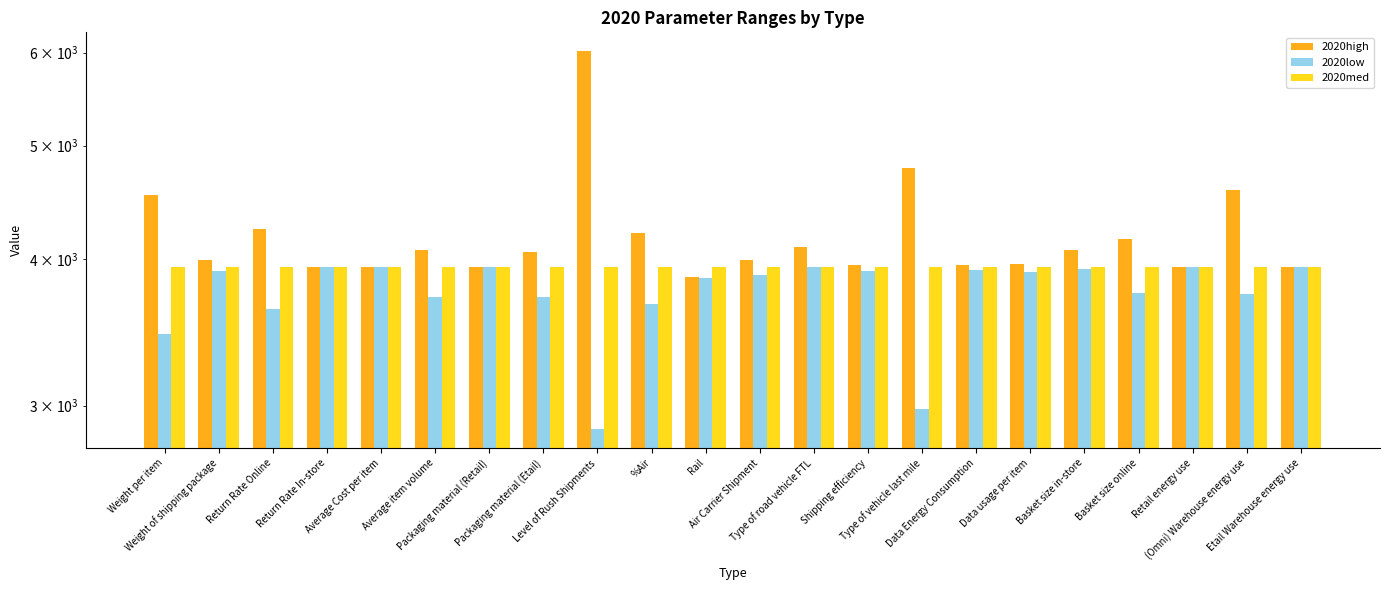

Which series has the largest range (max minus min)?

2020high